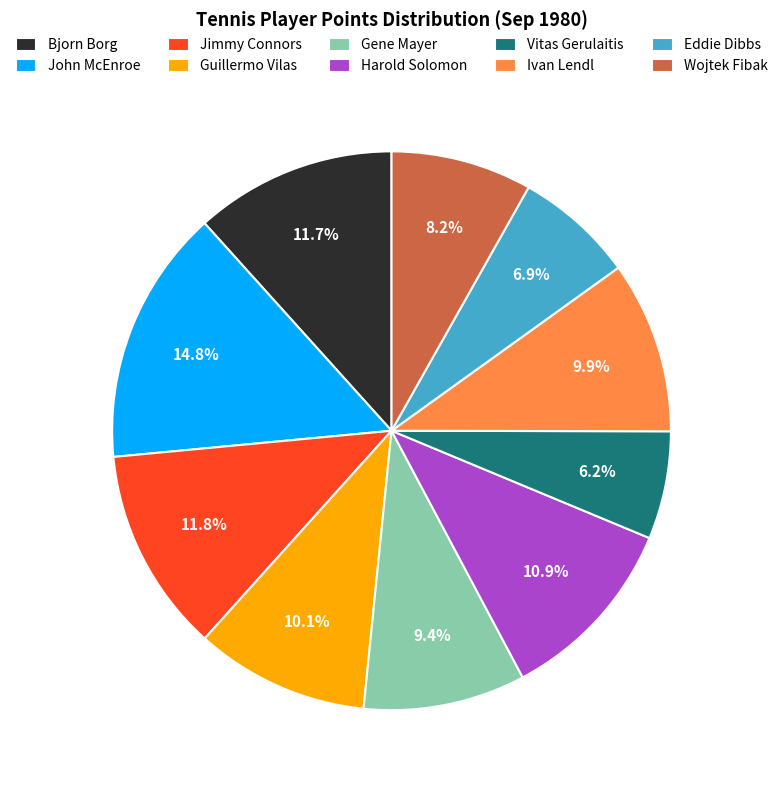

What is the total percentage of Bjorn Borg and Eddie Dibbs?

18.6%